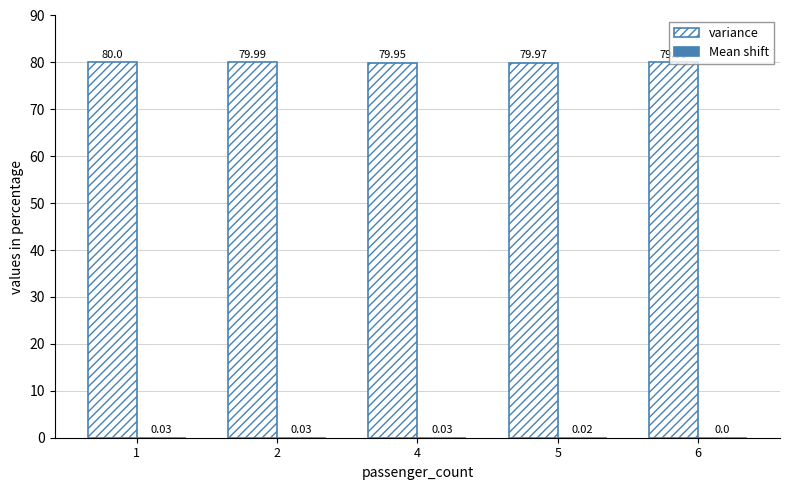

What is the total value across all series at 6?

80.0